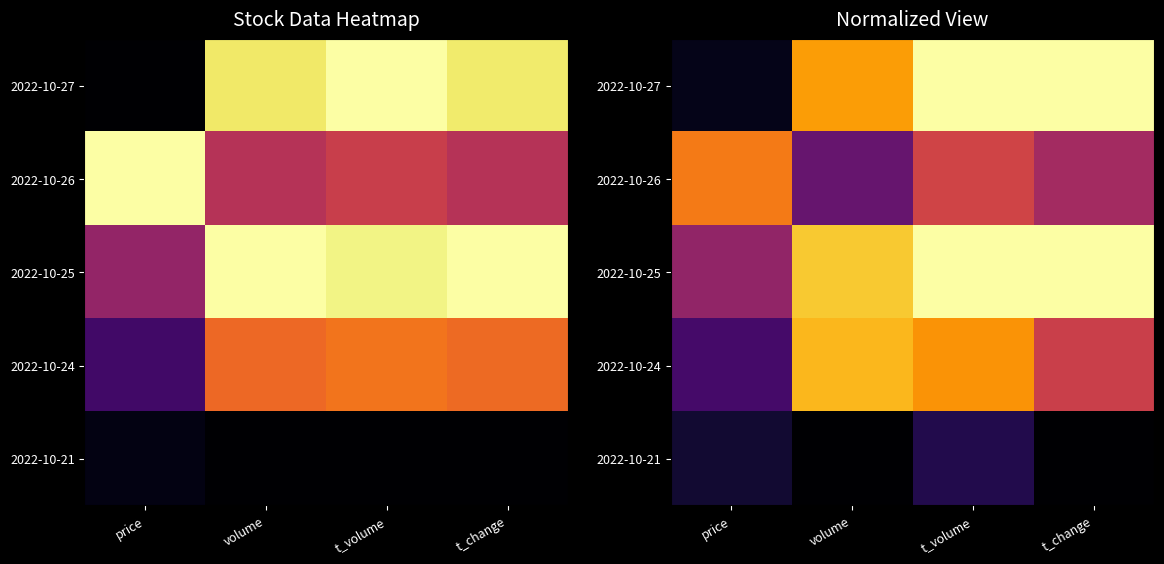

Which series has the largest range (max minus min)?

2022-10-27